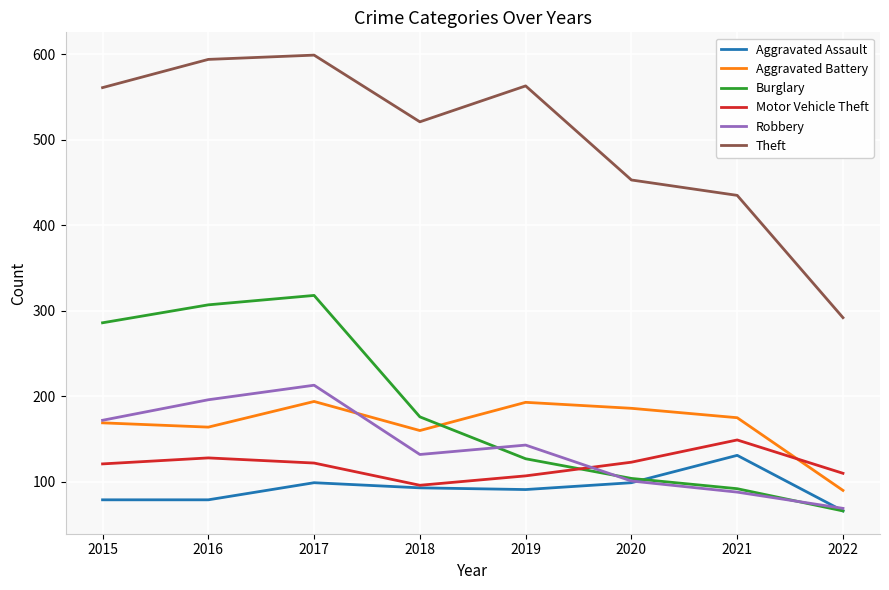

What is the total value across all series at 2020?

1066